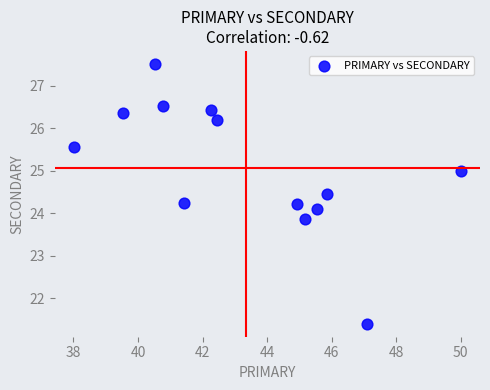

What is the range of X values (max minus min)?

12.0